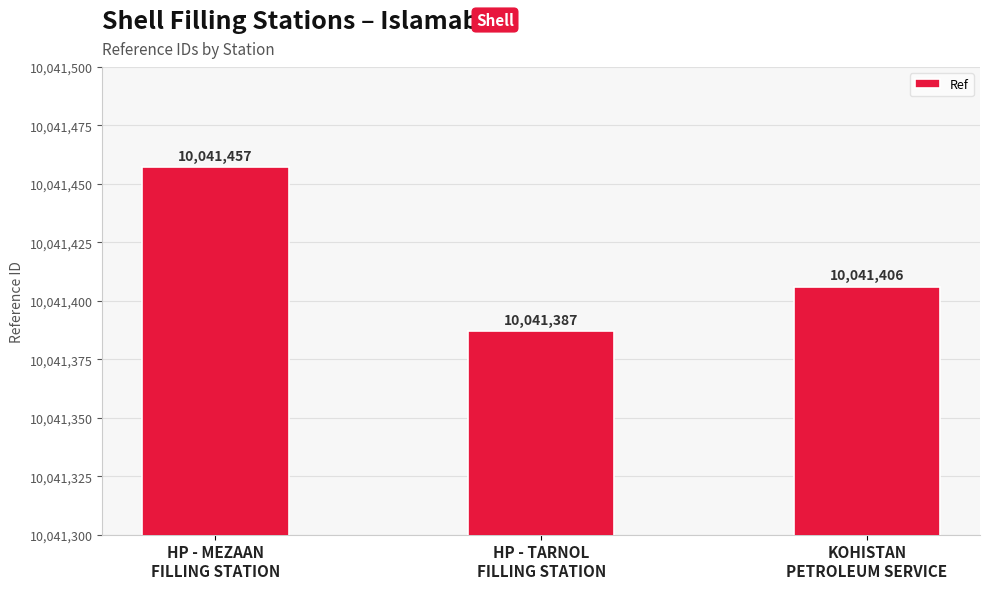

Reading left to right, transcribe all the data shown in this chart.

10041457	10041387	10041406